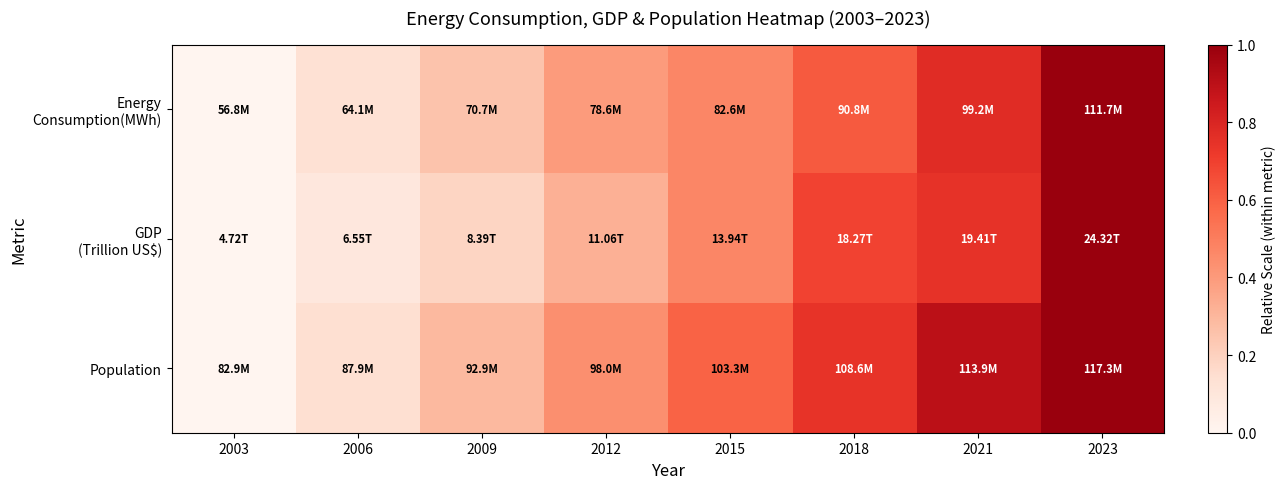

Which category has the highest value across all series?

2023